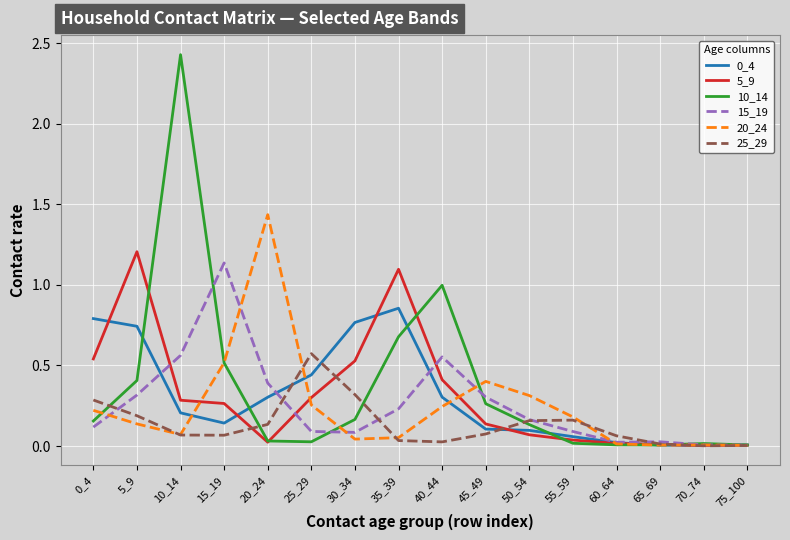

Which label corresponds to the largest value in the chart?

10_14